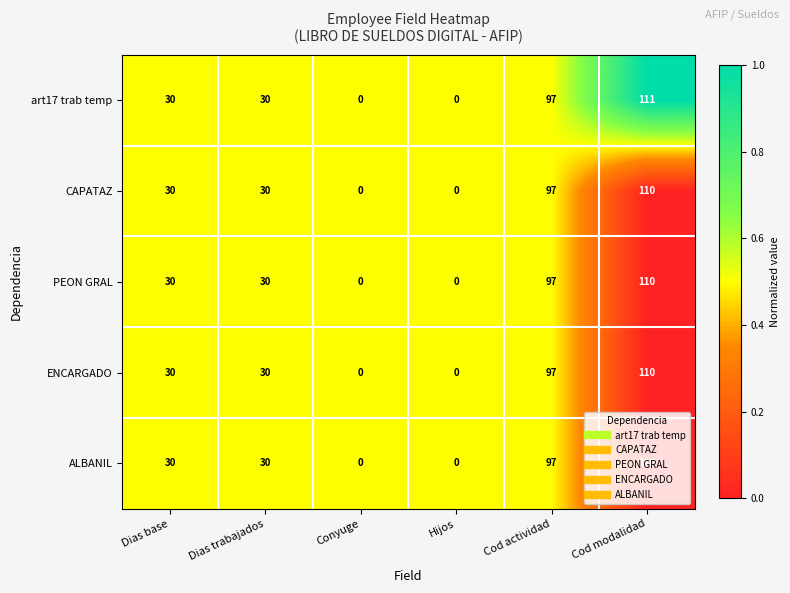

What is the difference between the ALBANIL values at Dias trabajados and Hijos?

30